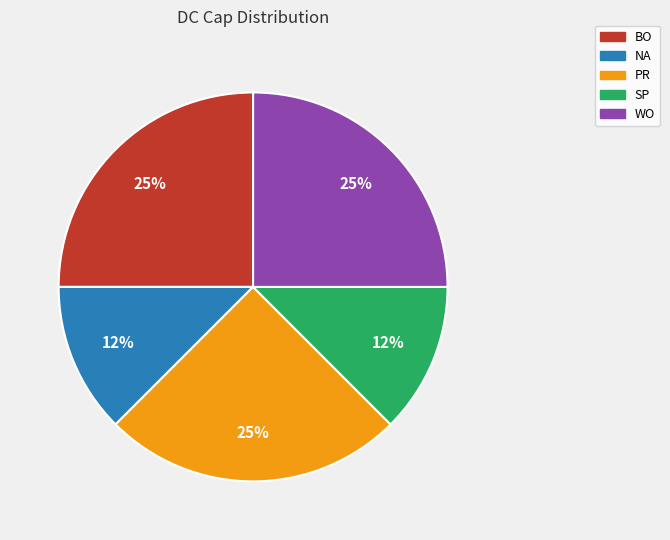

The BO slice represents 25% of the pie. True or false?

True